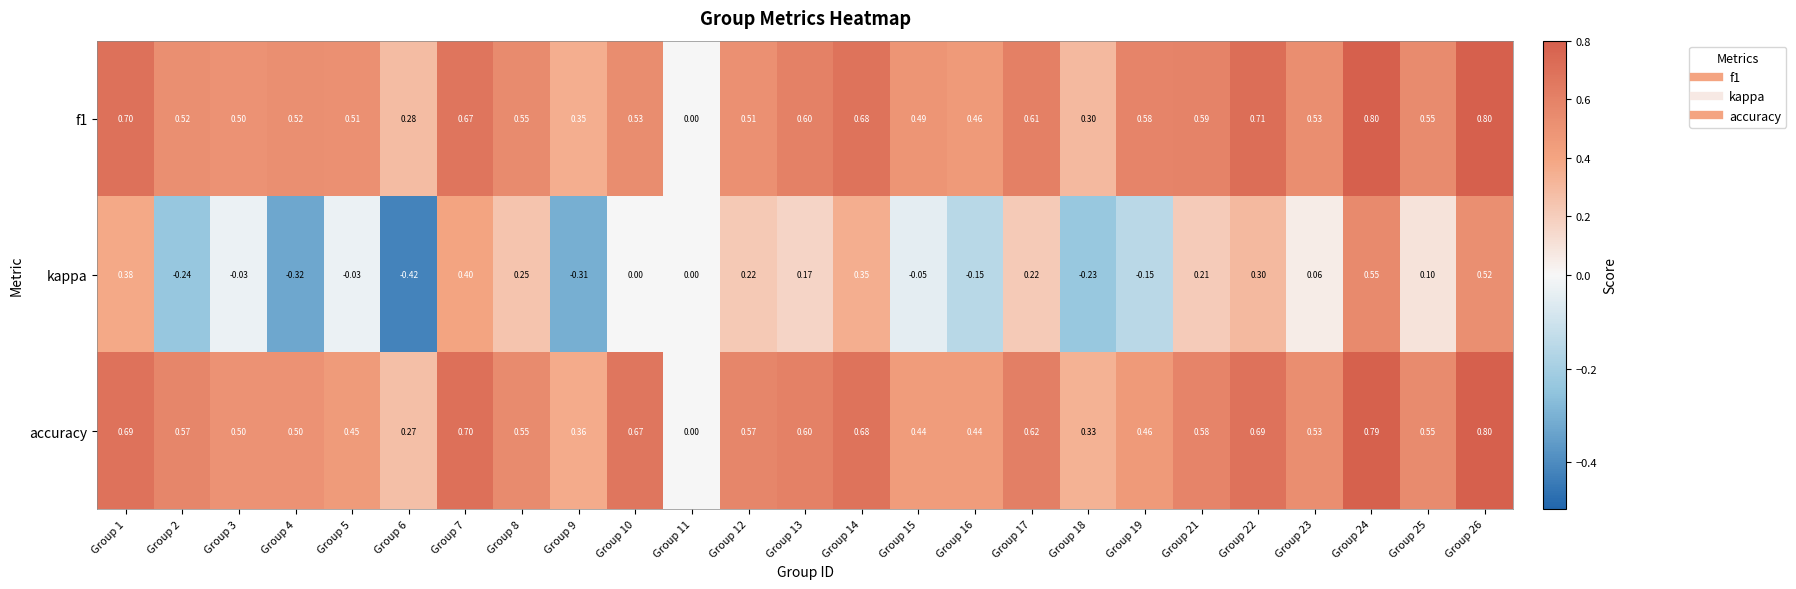

How many data points does each series have?

25